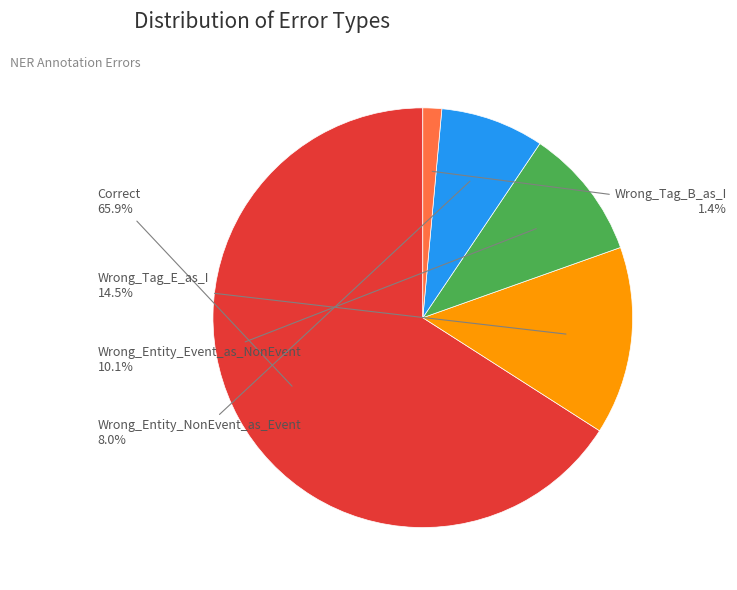

Which category has the smallest portion of the pie?

Wrong_Tag_B_as_I